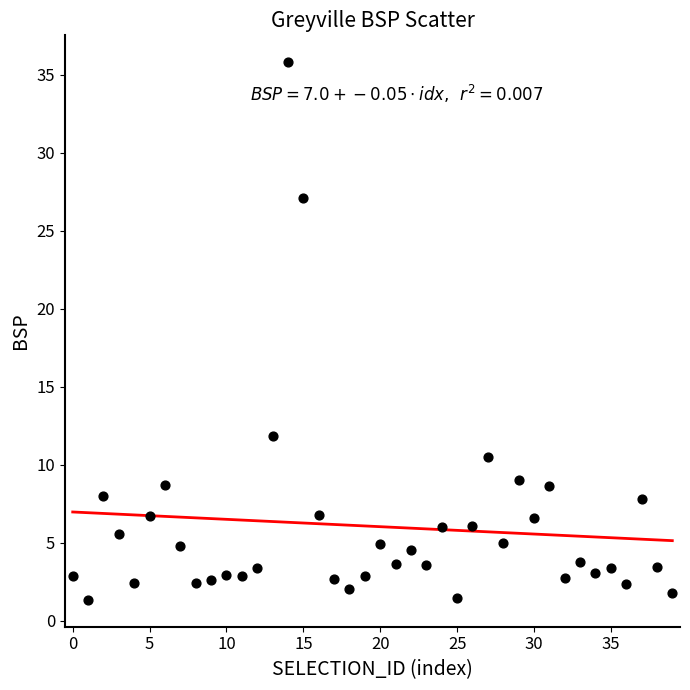

What is the range of Y values (max minus min)?

34.5